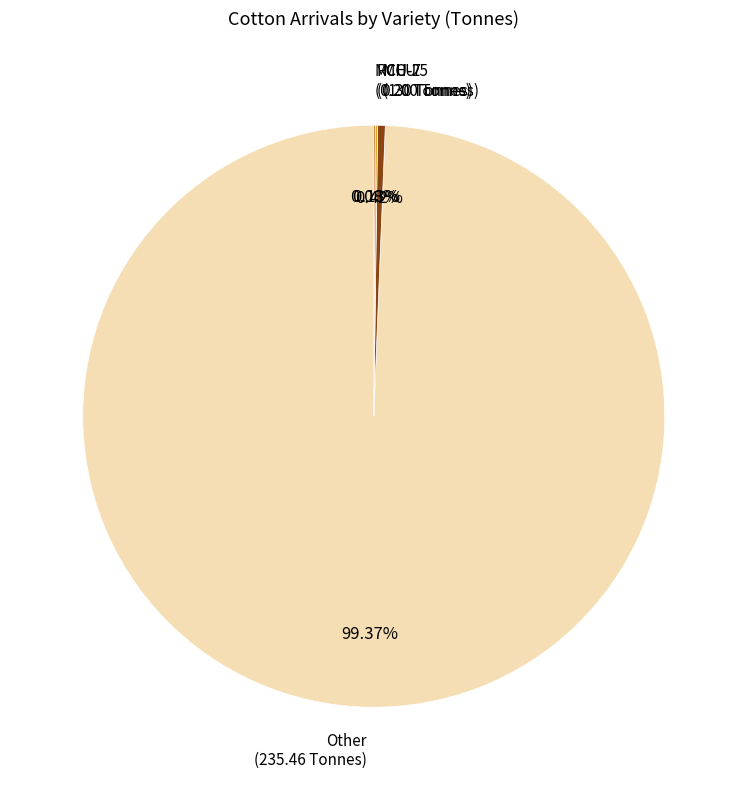

Is there a majority slice in this chart?

Yes